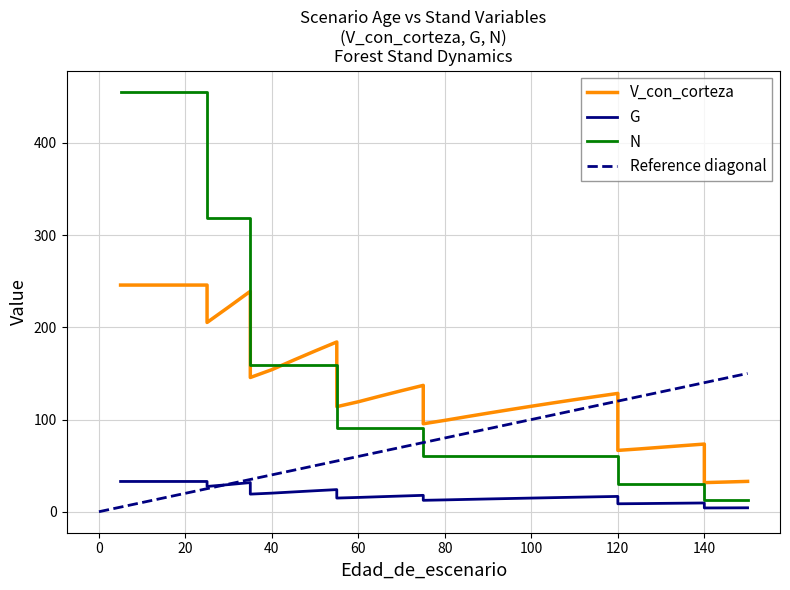

Rank the series at 10 from lowest to highest value.

G, V_con_corteza, N